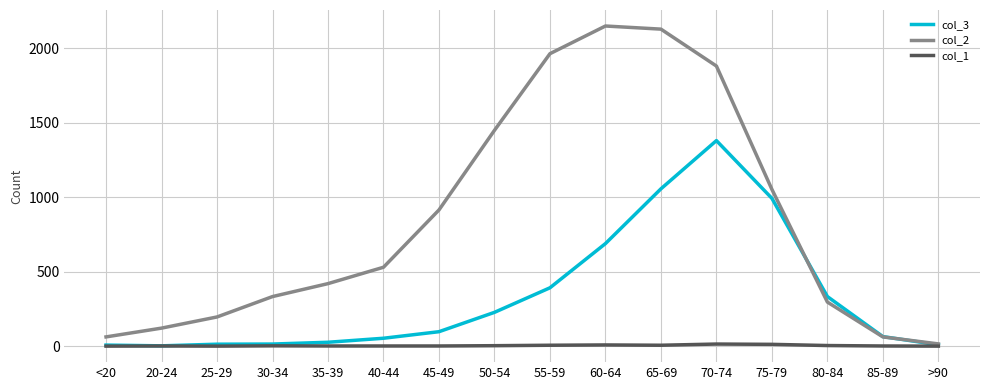

At which category is the sum across all series the highest?

70-74